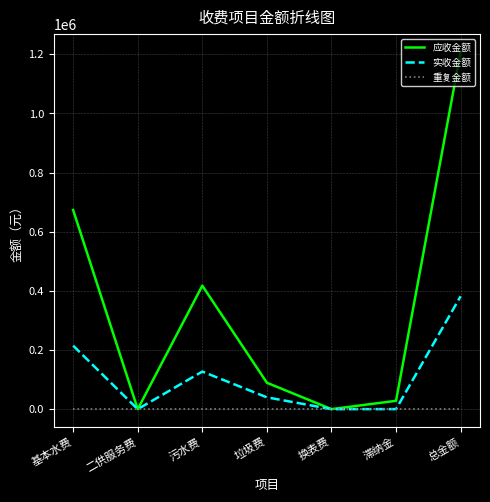

Where is the first local maximum for 应收金额?

污水费